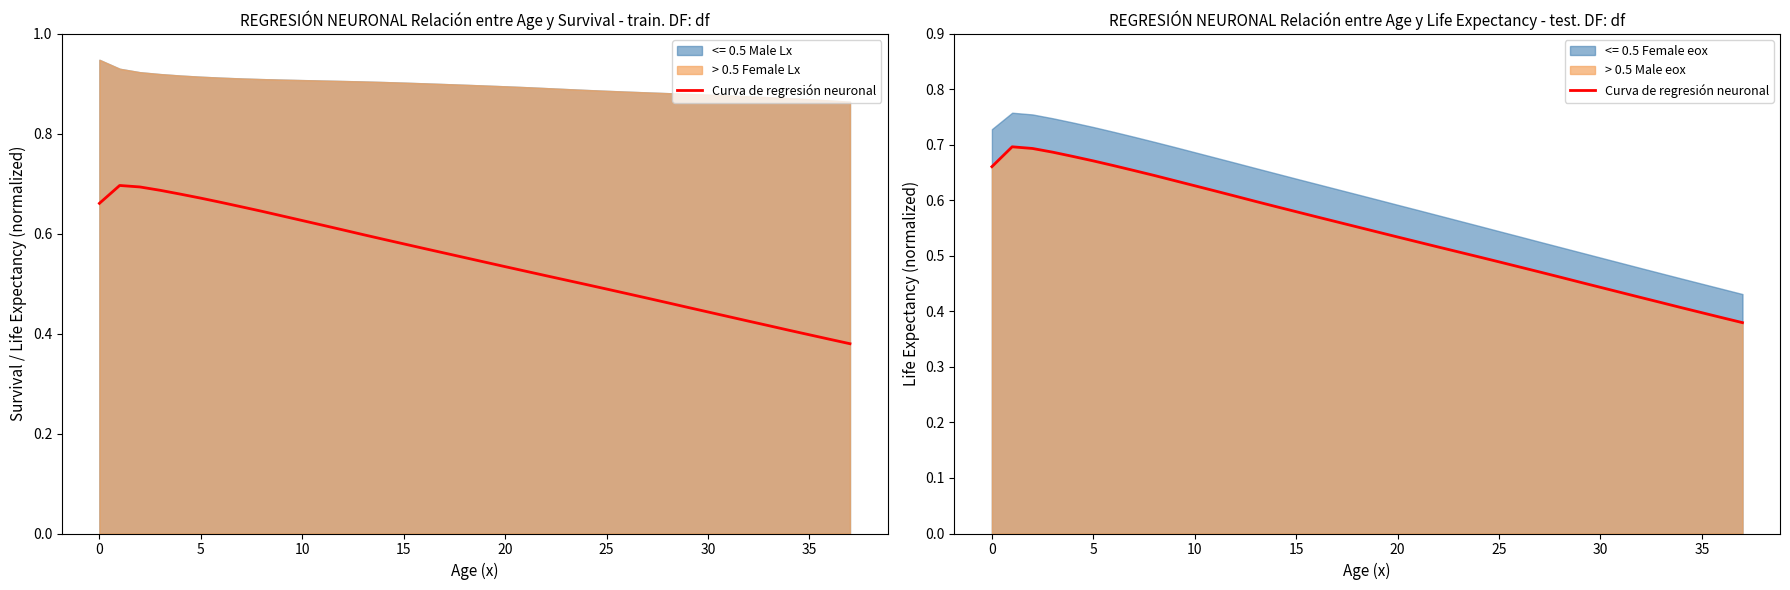

Read the value at 14.

0.6